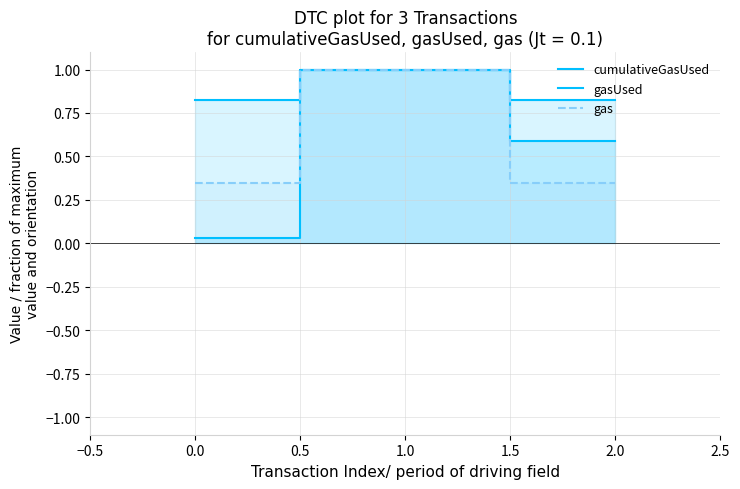

Reading right to left, extract all data points from this chart.

cumulativeGasUsed: 0.6	1.0	0.0
gasUsed: 0.8	1.0	0.8
gas: 0.3	1.0	0.3